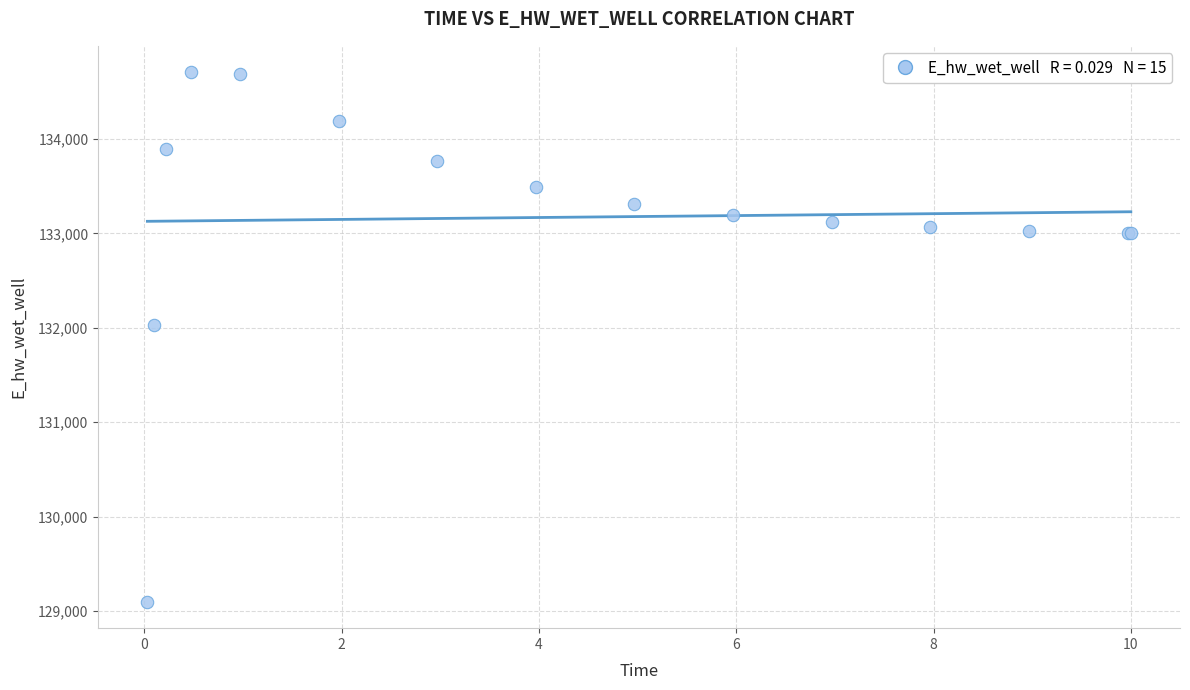

What Y value in the scatter plot is closest to 131903?

132025.4